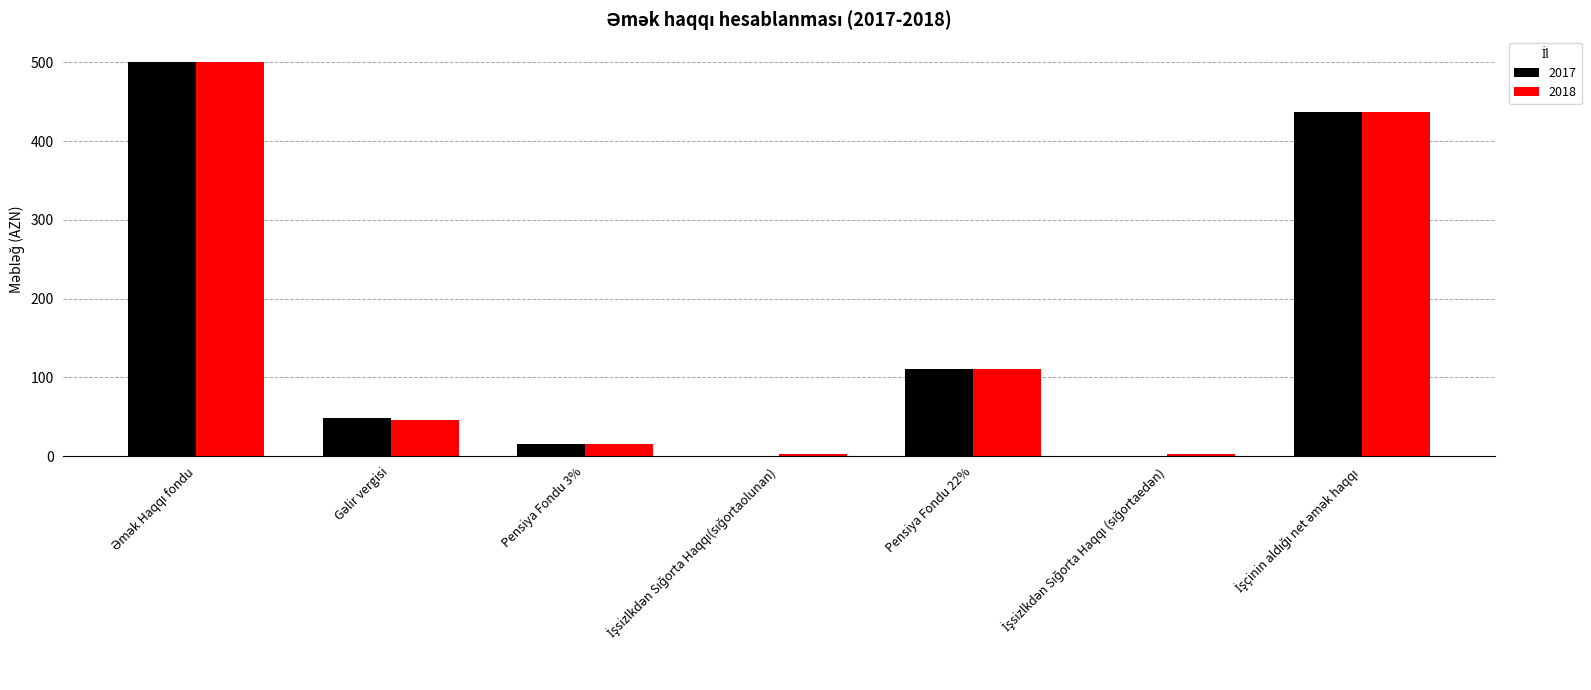

What is the sum of all 2018 values?

1112.5